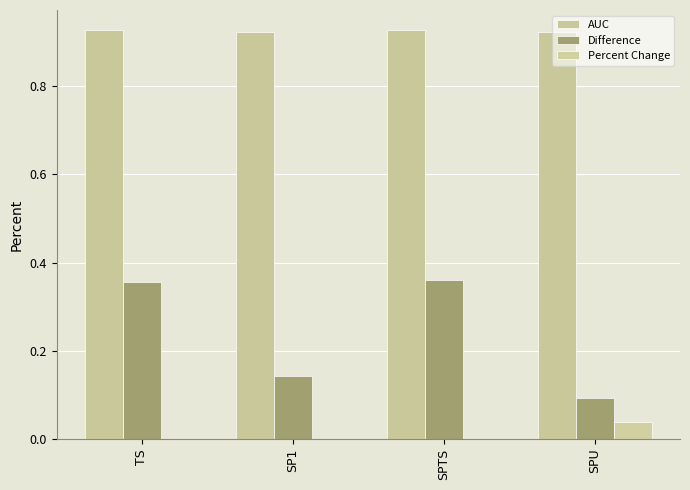

How many groups of bars are there?

4